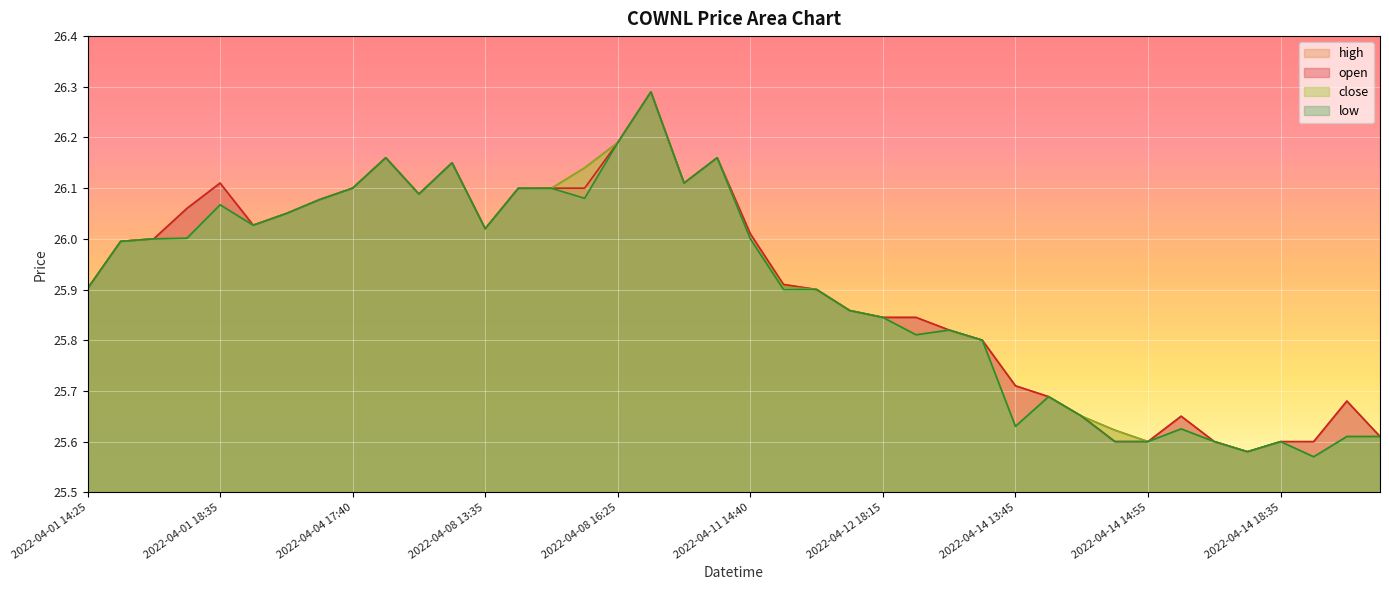

What is the difference between the maximum and minimum values in the open series?

0.7